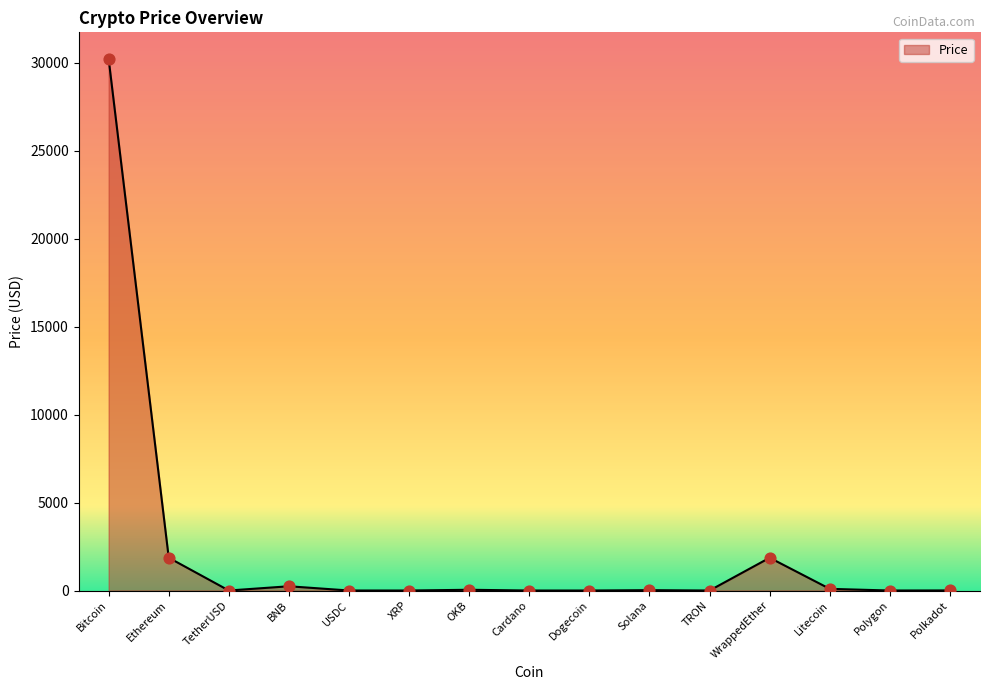

What is the change in value from Bitcoin to USDC?

-30213.9